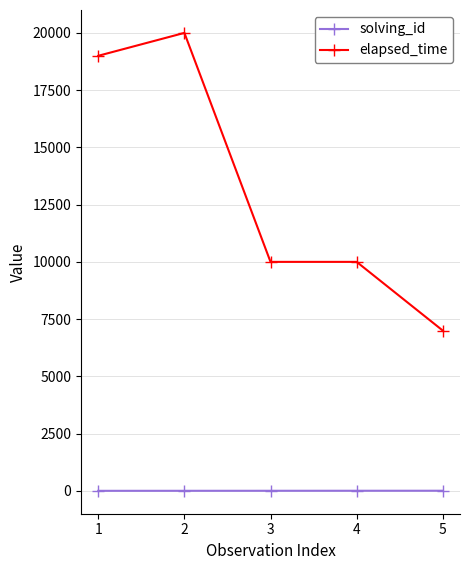

What is the greatest value displayed?

20000